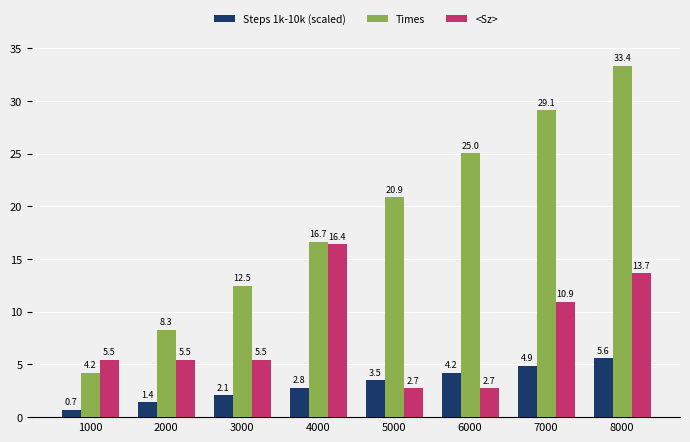

What is the average value of the Times series?

18.7